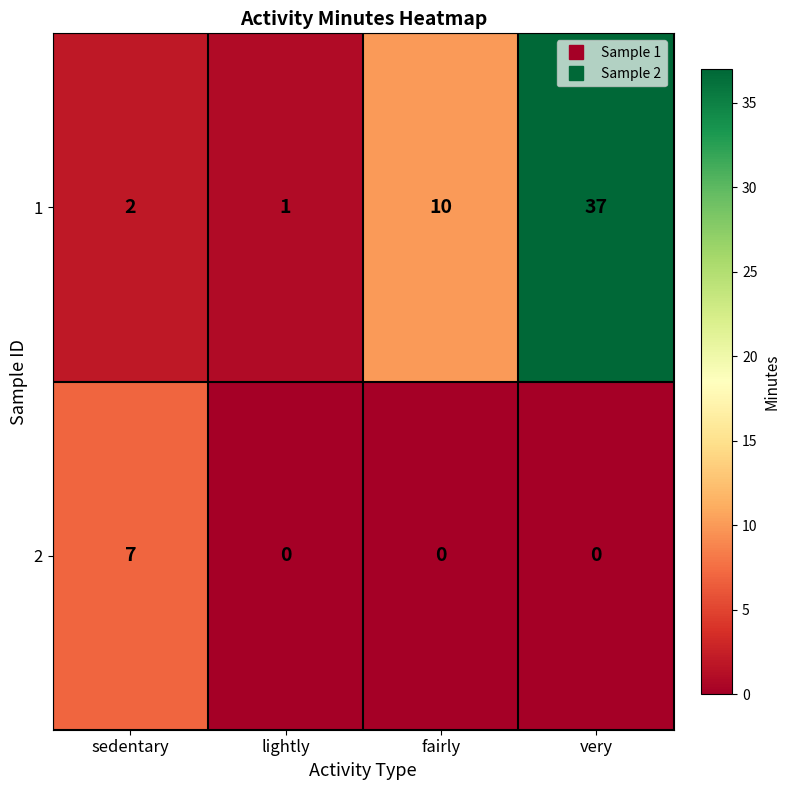

What is the difference between the maximum and minimum values in the 2 series?

7